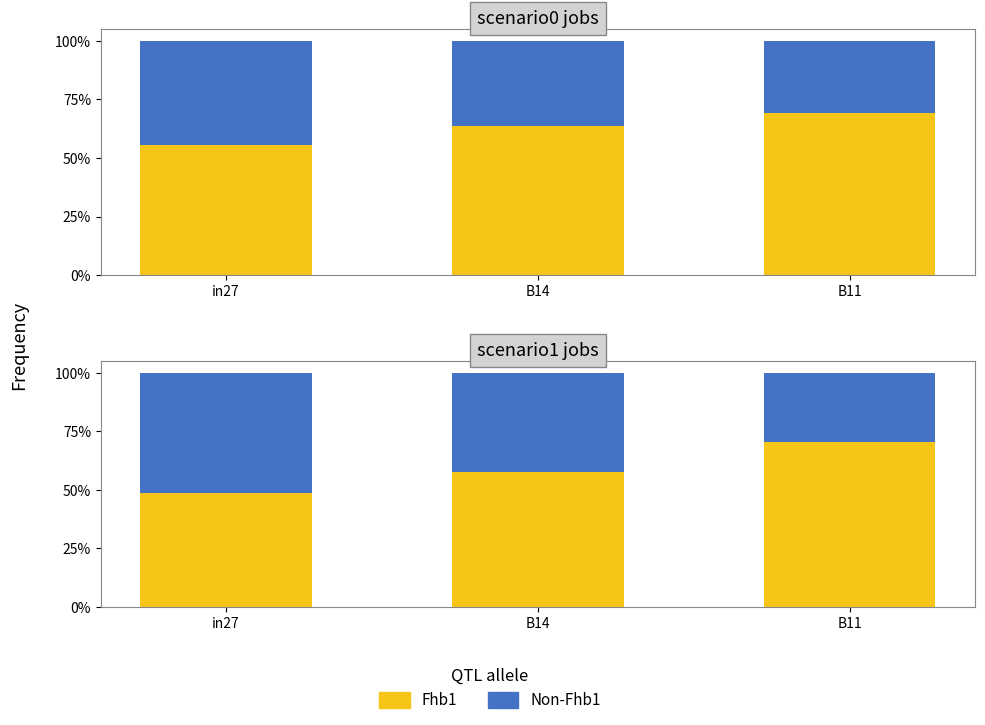

Is it true that Non-Fhb1 equals 0.3 at B14?

False